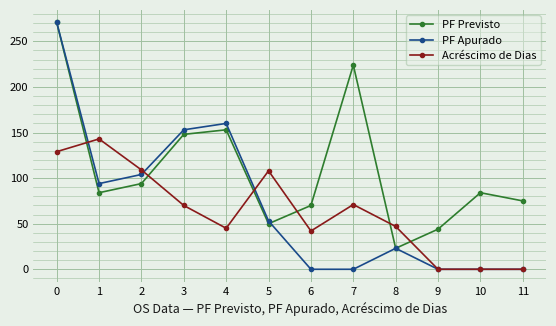

The PF Apurado series shows 162 at 1. True or false?

False